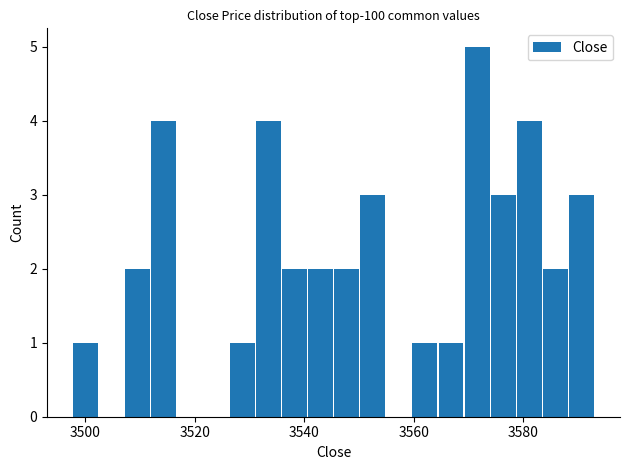

Around what value on the x-axis is the tallest bar? Give the approximate position of its centre, as read against the axis.

3572